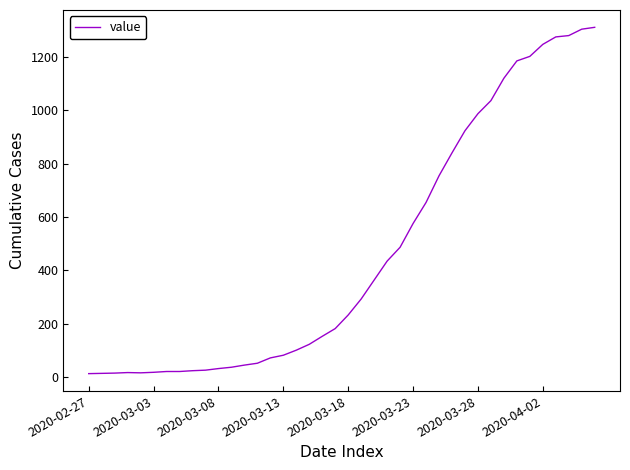

What is the maximum value shown in the chart?

1312